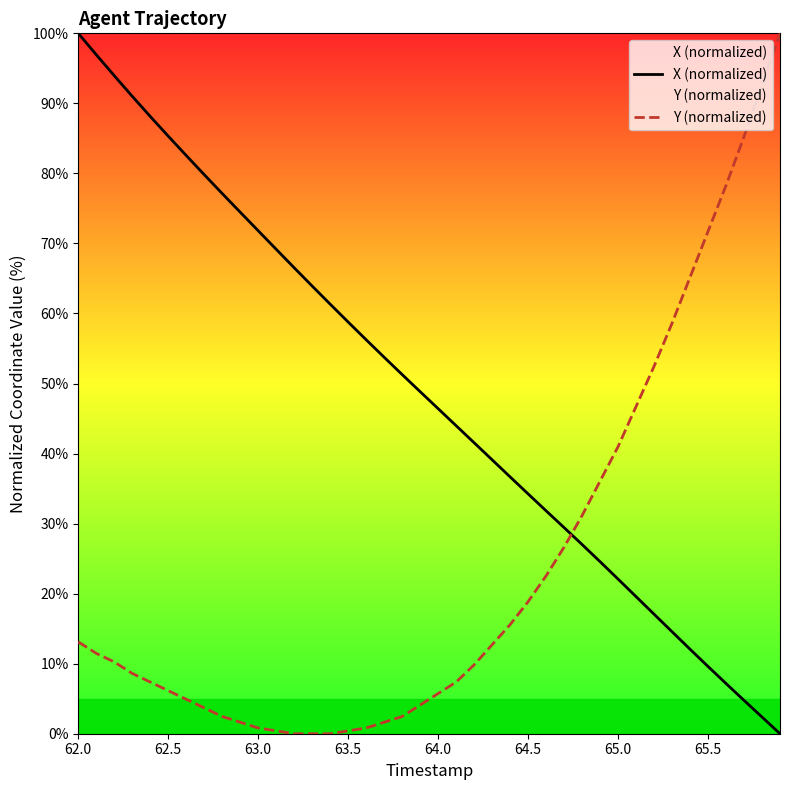

Where does the X (normalized) series first go above 48?

62.0